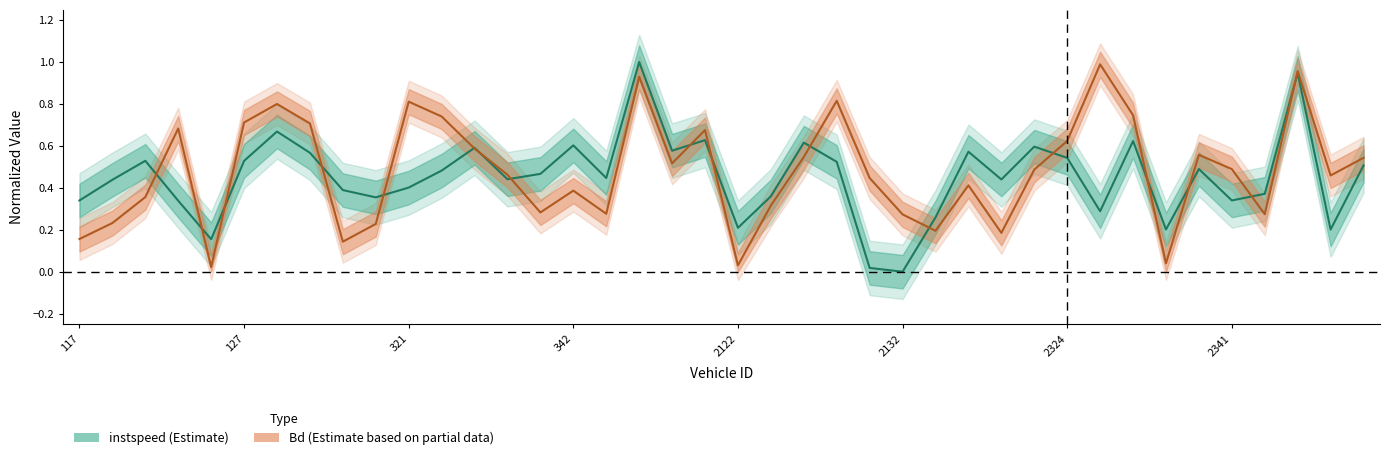

What are all the series names shown in the legend?

instspeed, Bd